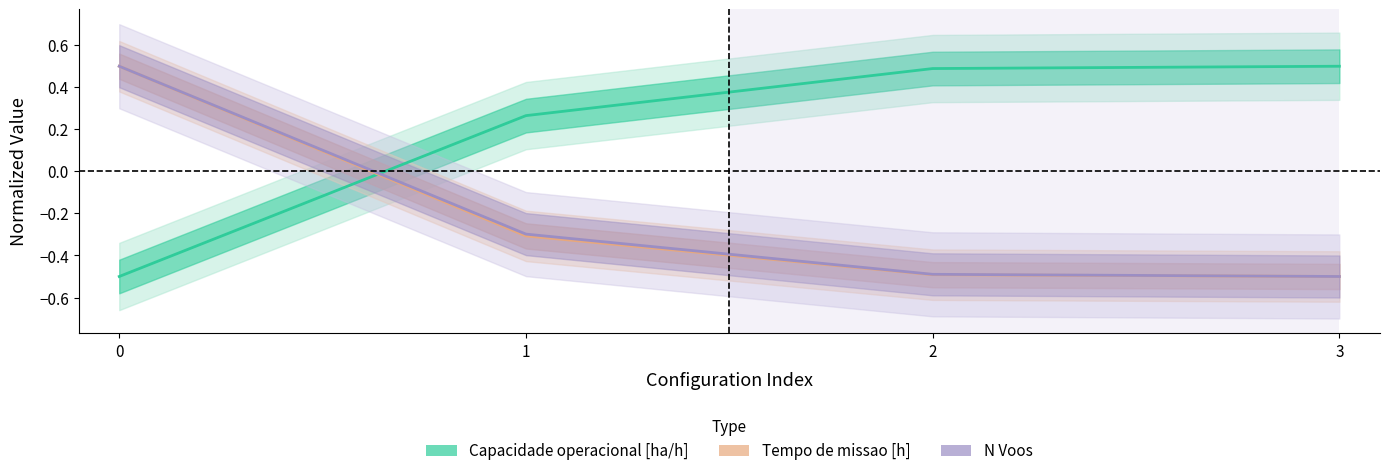

True or false: Tempo util [h] has more than 1 points higher than both neighbors.

False